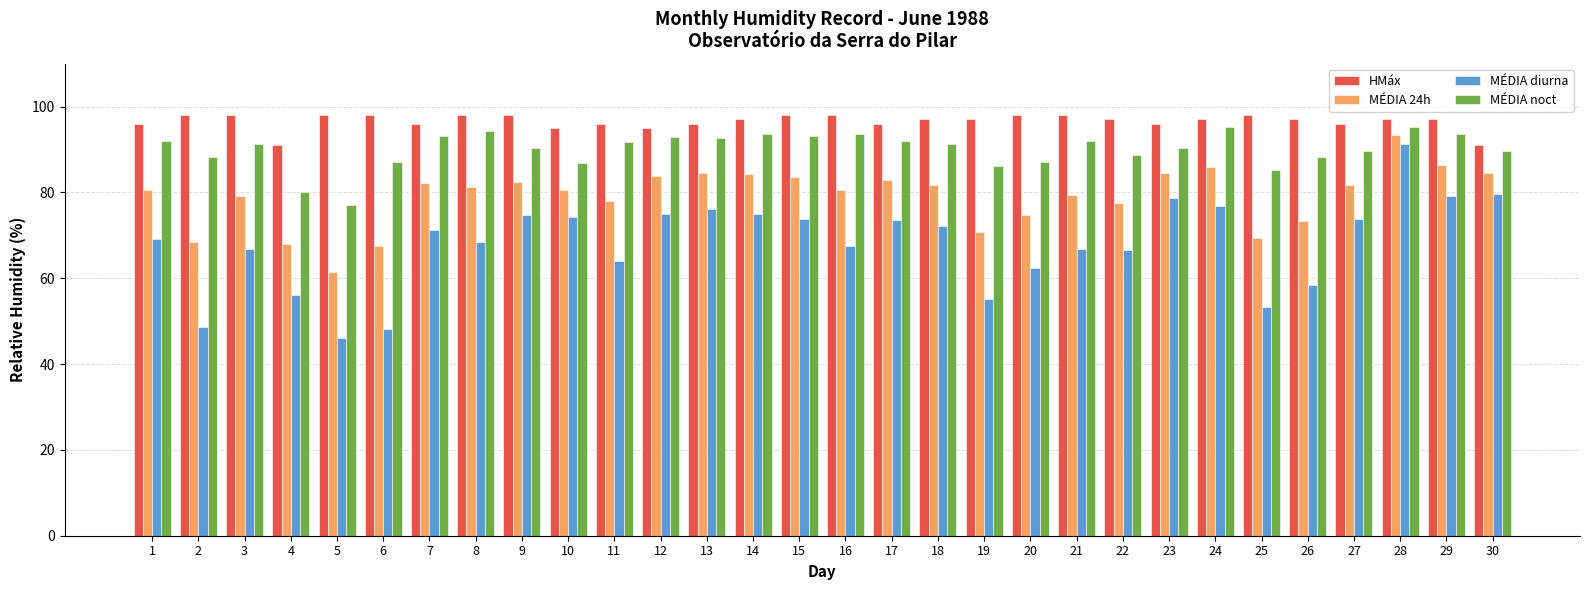

What is the approximate value of MÉDIA diurna at 10?

74.2